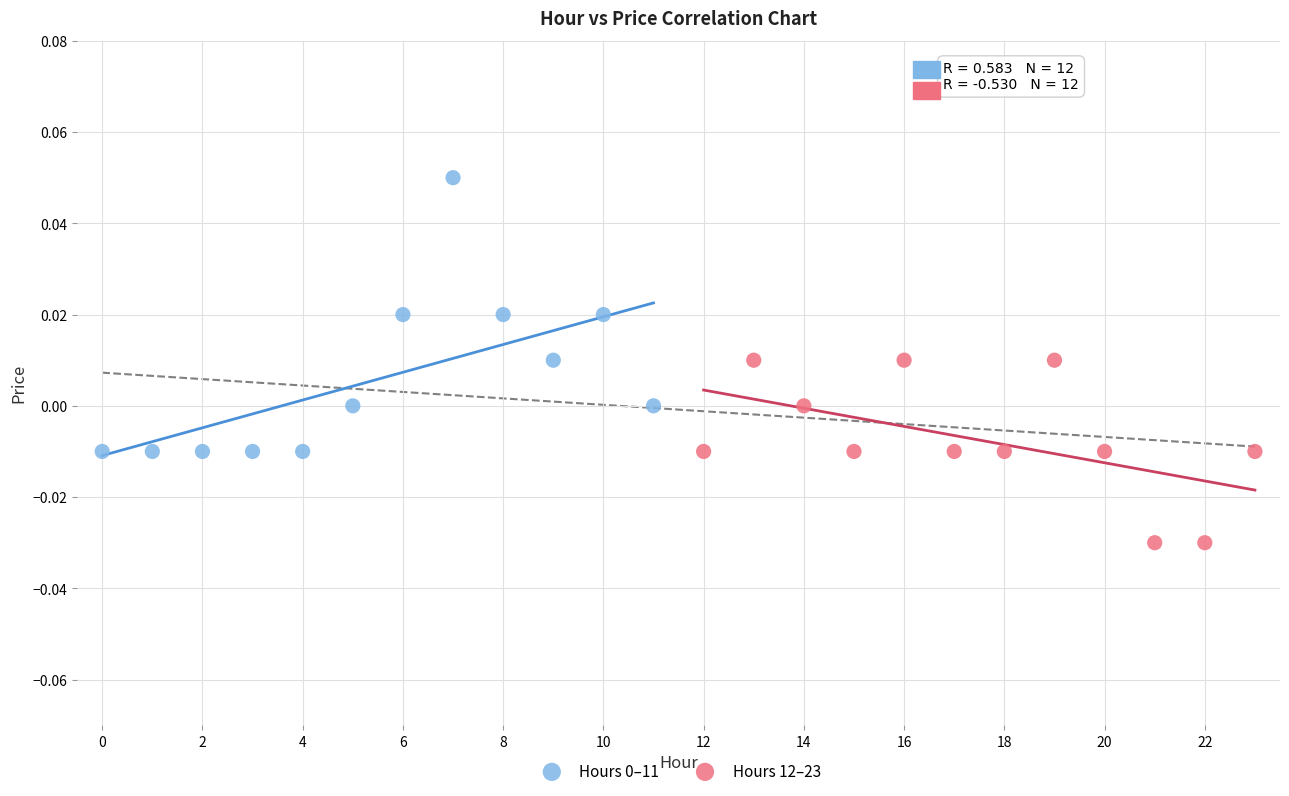

Which series reaches the minimum Y coordinate?

Hours 12–23